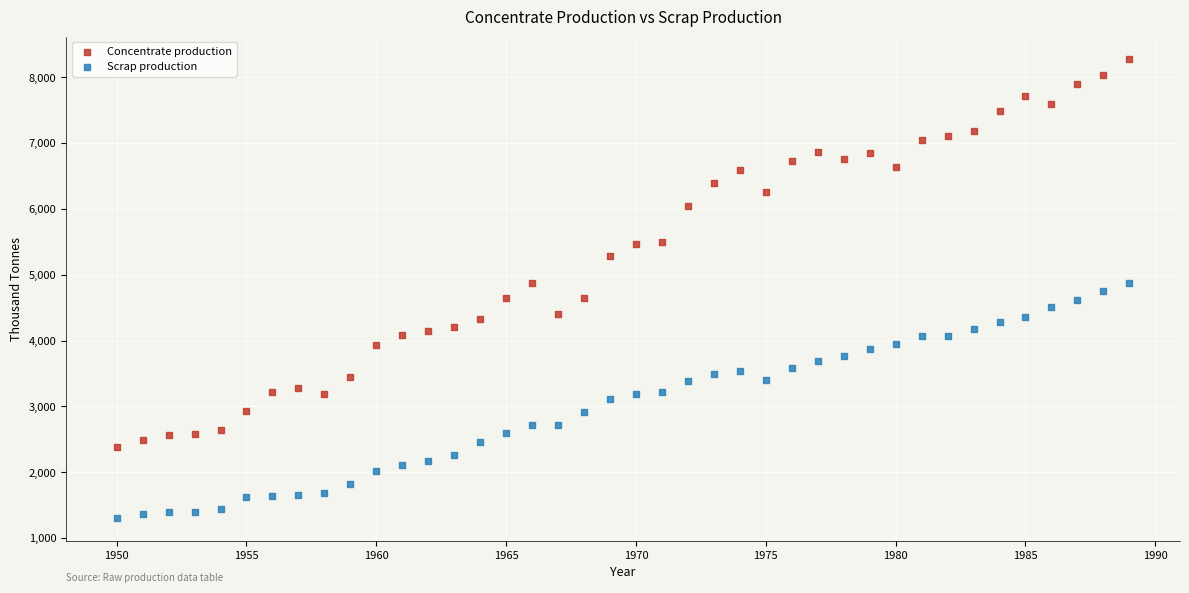

Which series reaches the minimum Y coordinate?

Scrap production